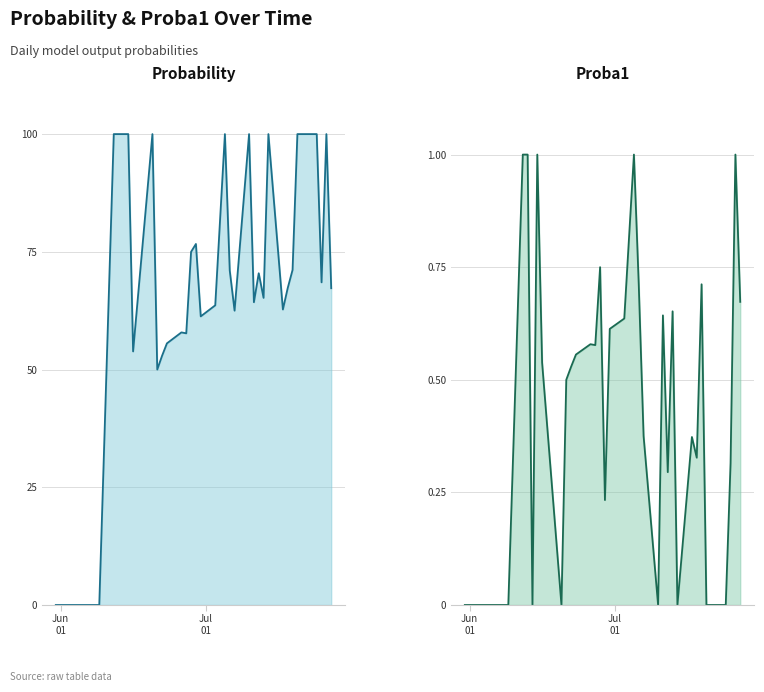

Reading right to left, list all the values displayed in this chart.

probability_line: 67.3	100.0	68.5	100.0	100.0	100.0	71.2	67.3	62.8	100.0	65.2	70.5	64.3	100.0	62.5	71.0	100.0	63.6	61.3	76.7	75.0	57.7	57.9	55.6	52.9	50.0	100.0	53.9	100.0	100.0	100.0	100.0	0.0	0.0	0.0	0.0	0.0	0.0	0.0	0.0
proba1_line: 0.7	1.0	0.3	0.0	0.0	0.0	0.7	0.3	0.4	0.0	0.7	0.3	0.6	0.0	0.4	0.7	1.0	0.6	0.6	0.2	0.8	0.6	0.6	0.6	0.5	0.5	0.0	0.5	1.0	0.0	1.0	1.0	0.0	0.0	0.0	0.0	0.0	0.0	0.0	0.0